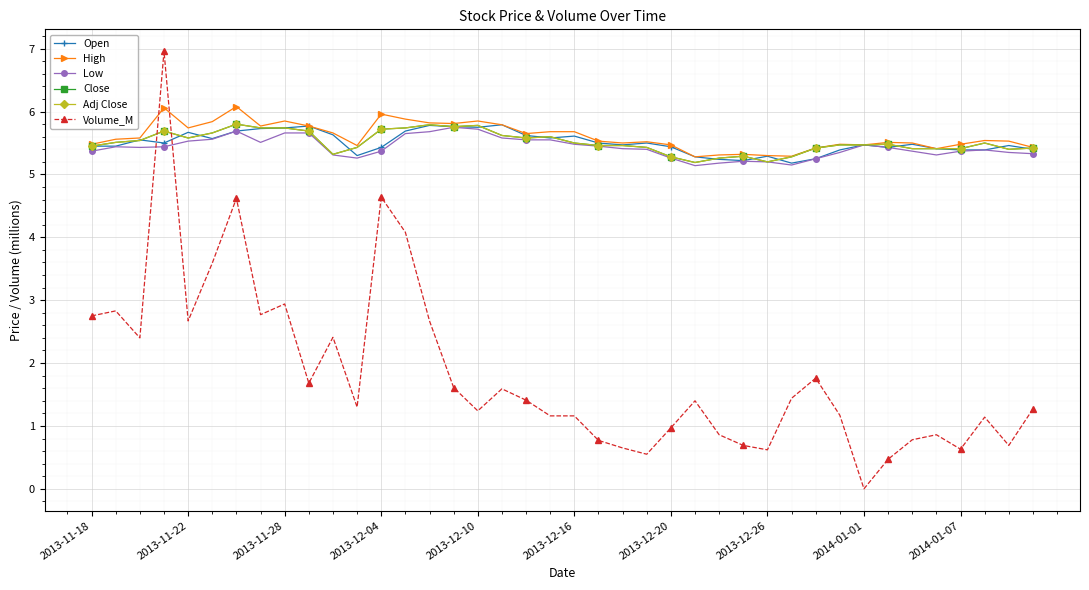

Is this an area chart (filled region under the line)?

No